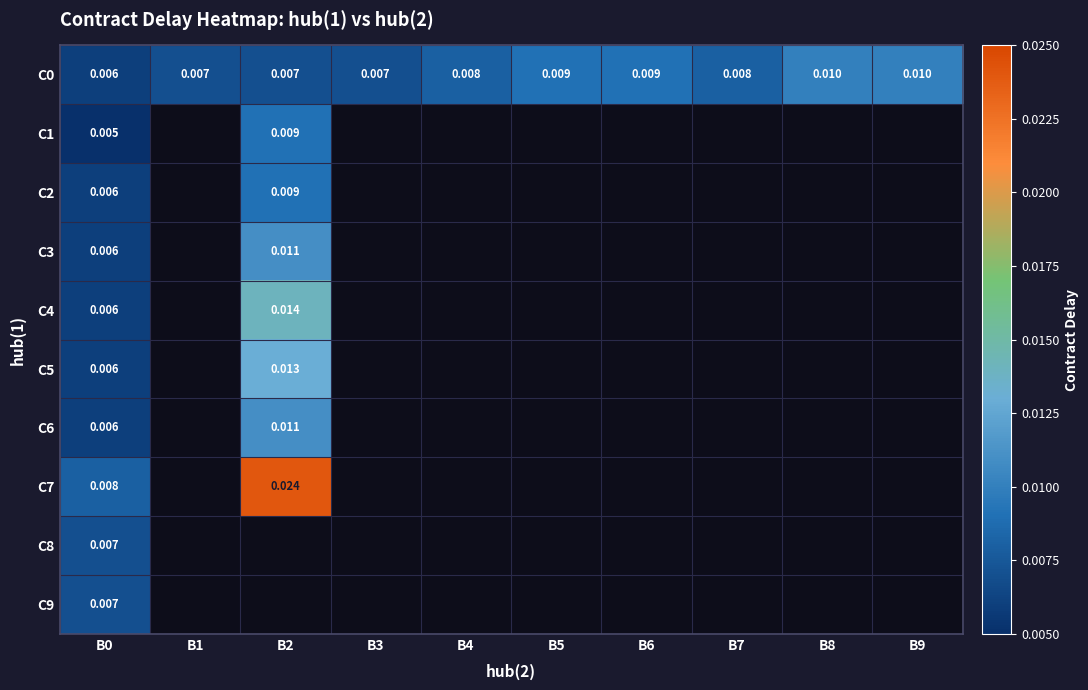

At which label is C8 closest to 0?

B0